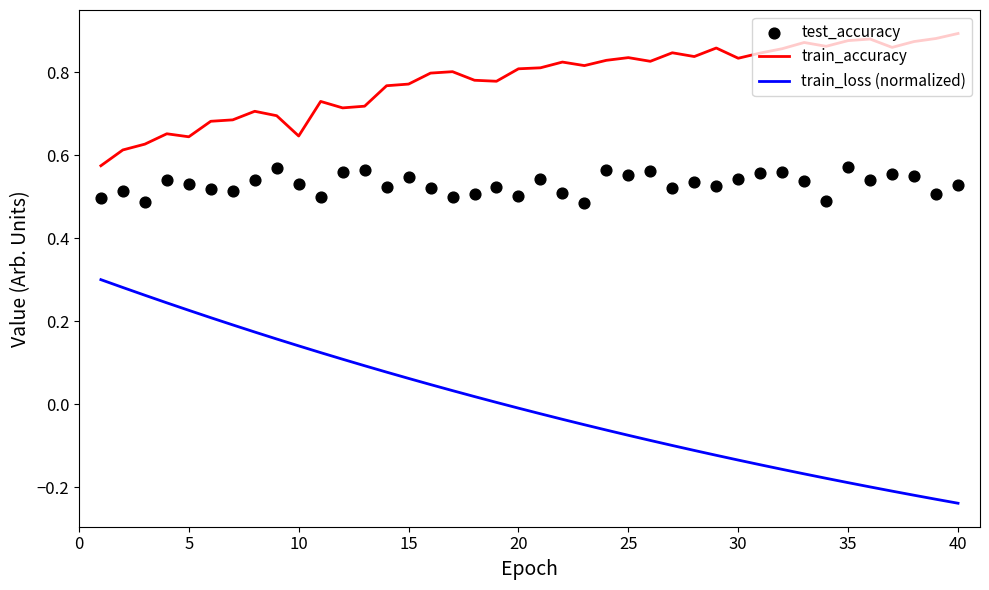

Which series contains the highest Y value?

train_accuracy